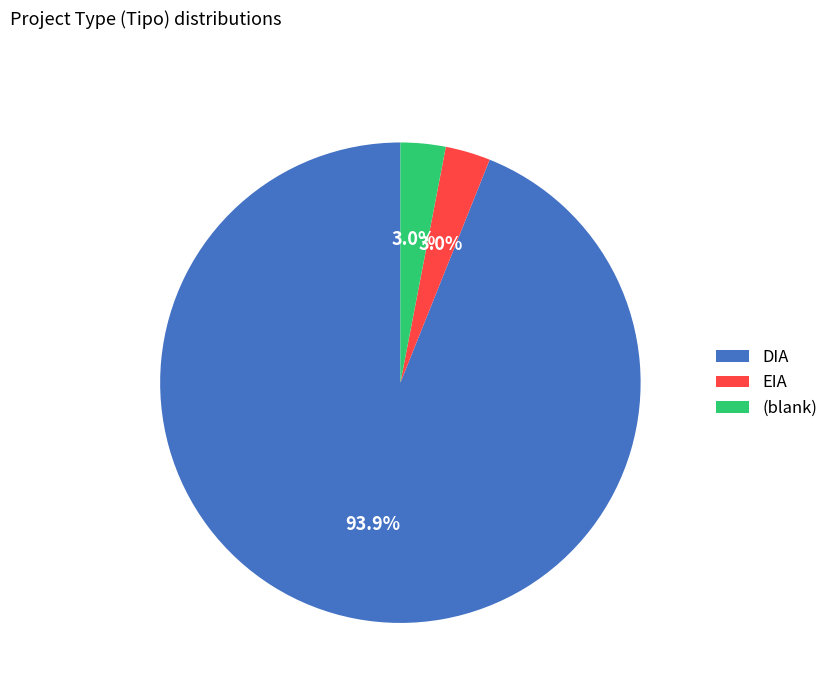

How many slices are in this pie chart?

3